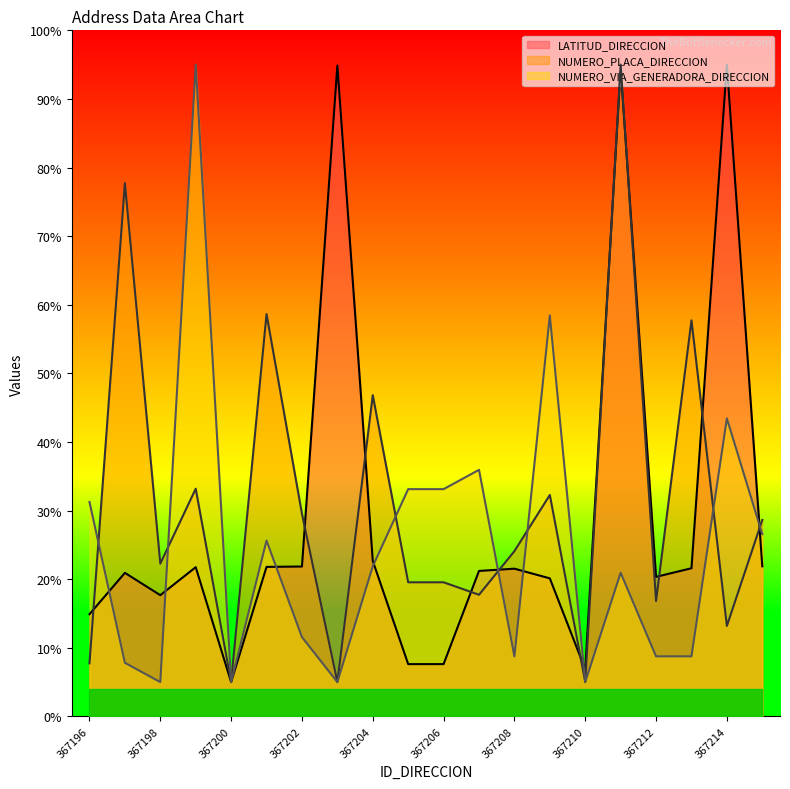

Which label corresponds to the largest value in the chart?

367214